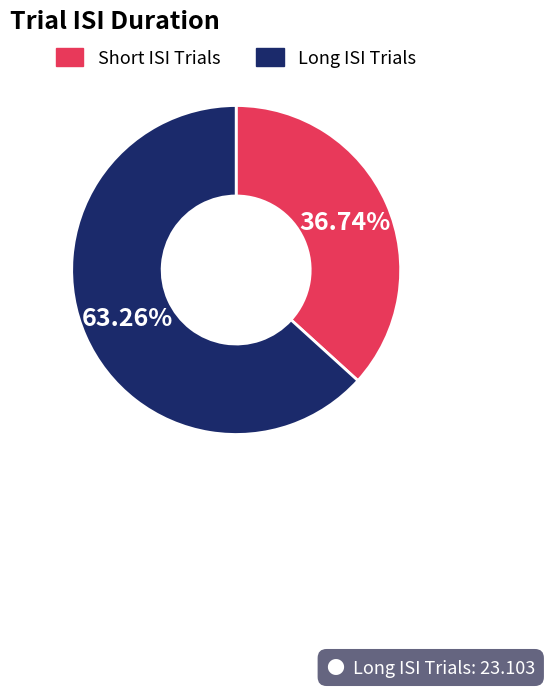

Does any single category account for the majority?

Yes